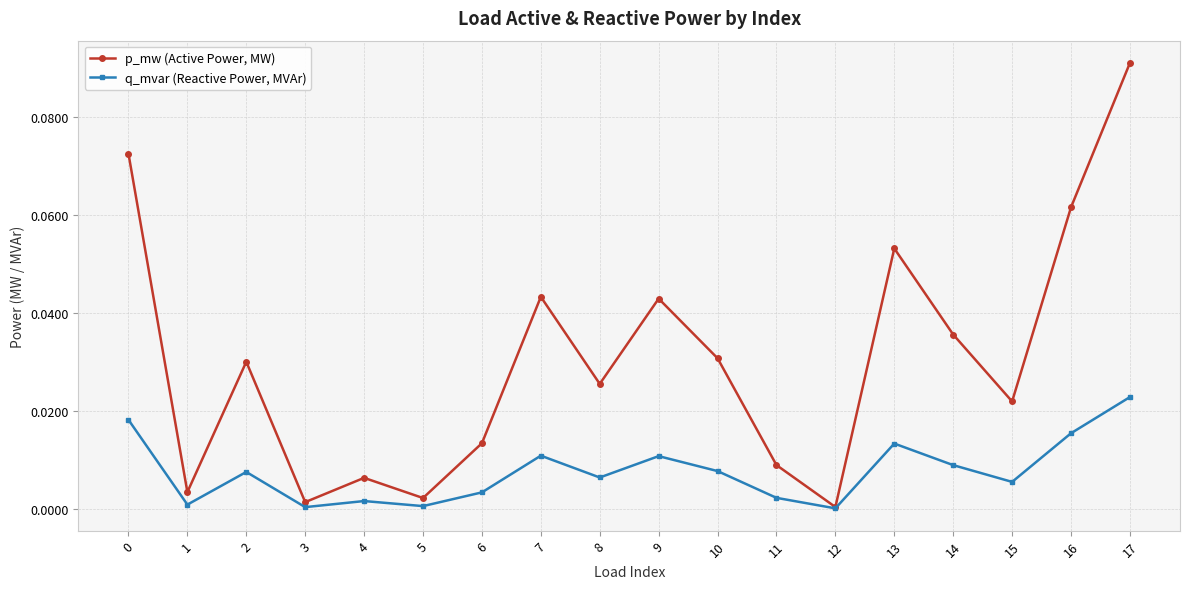

The value of p_mw (Active Power, MW) at 2 is 0.0. True or false?

True